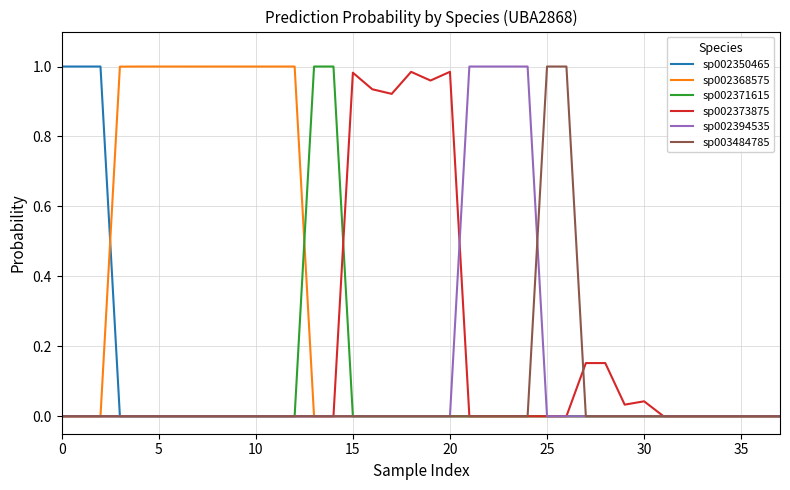

The sp002371615 series shows 0.0 at 20. True or false?

True